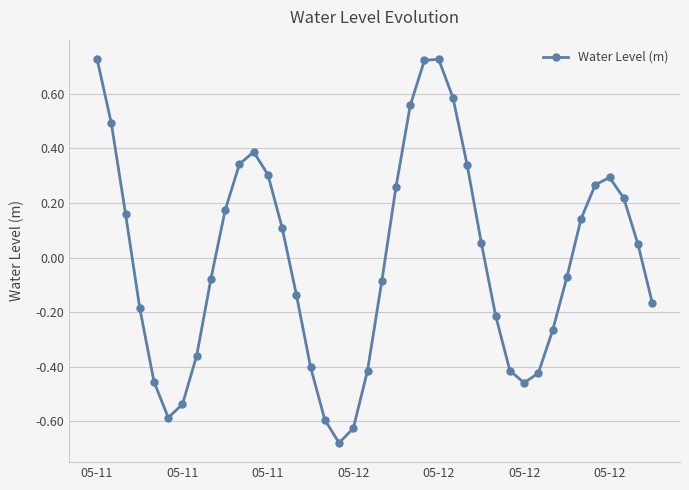

What is the difference between the maximum and second lowest values?

1.4